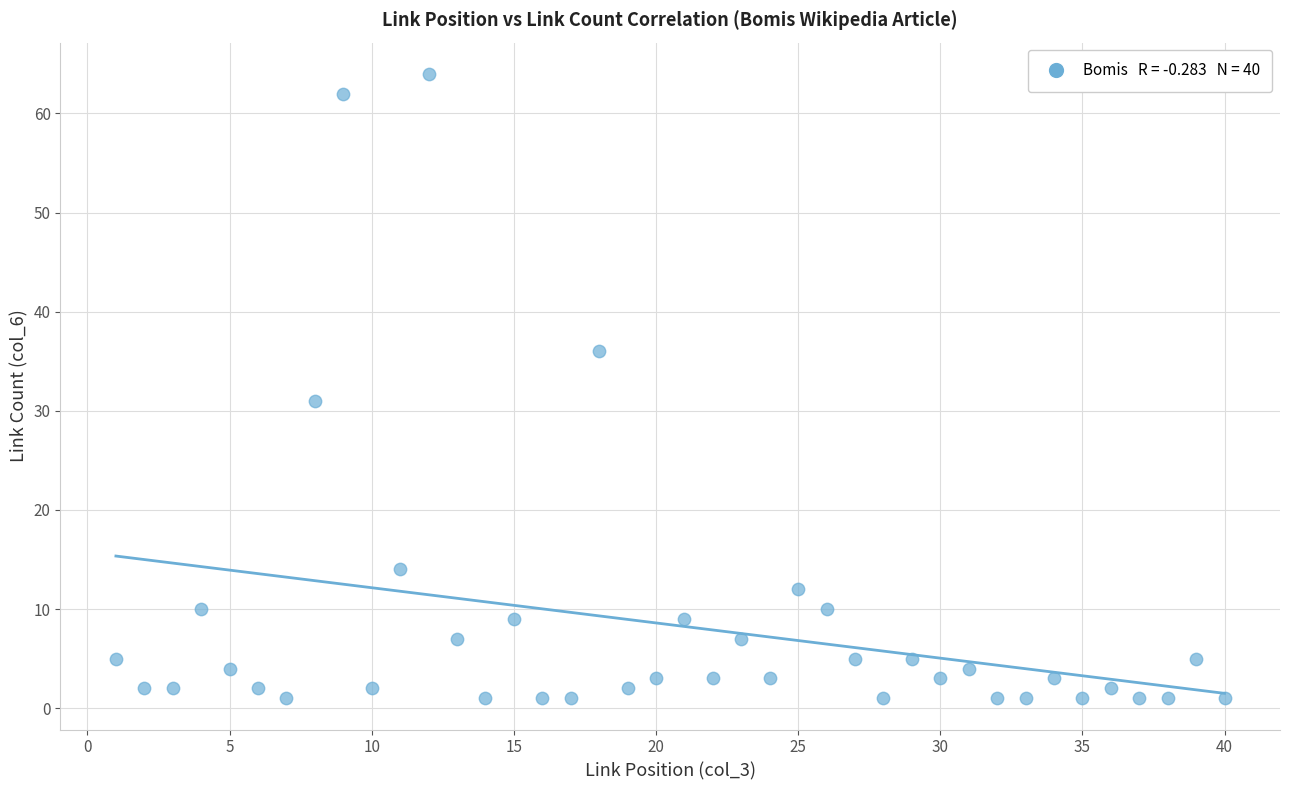

What Y value in the scatter plot is closest to 32?

31